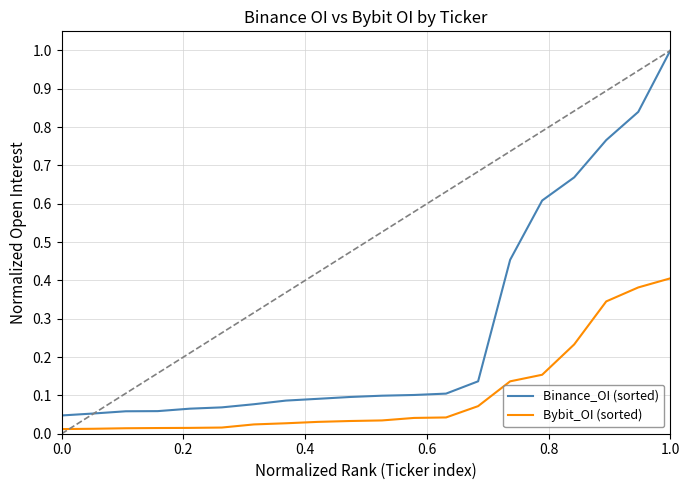

Which series has the widest spread of values?

Binance_OI (sorted)